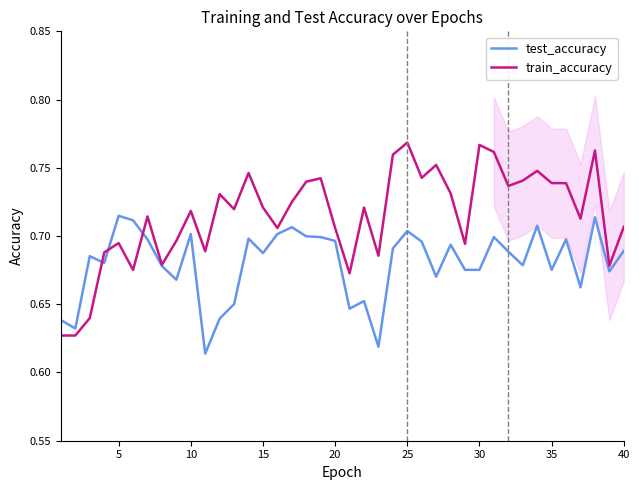

What is the average value of the test_accuracy series?

0.7